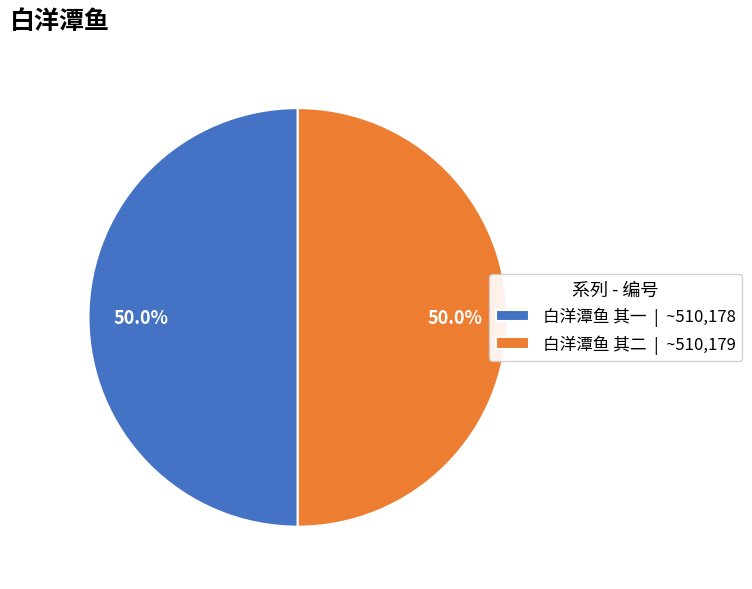

What percentage is NOT represented by 白洋潭鱼 其二 | ~510,179?

50.0%